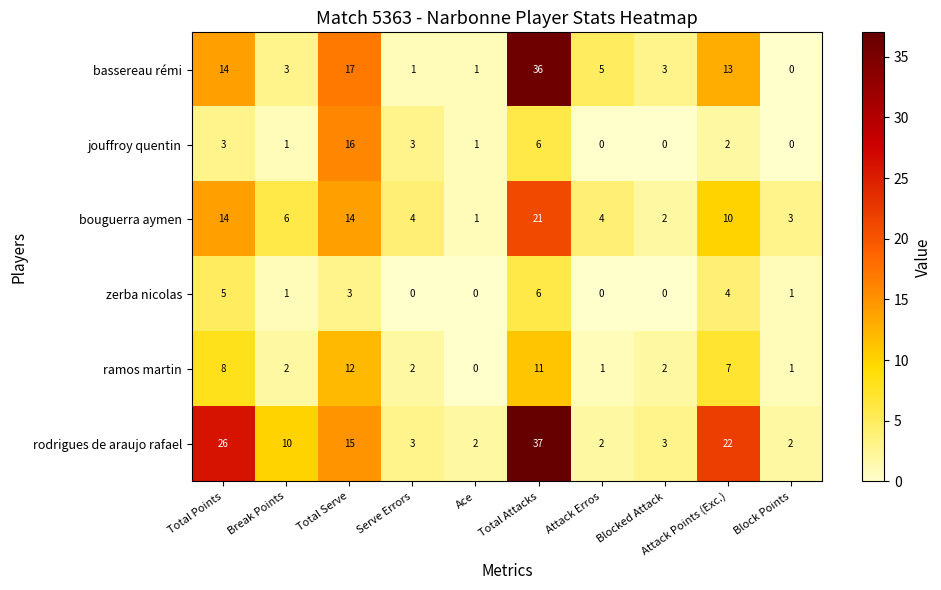

Where does the rodrigues de araujo rafael series first go above 10?

Total Points